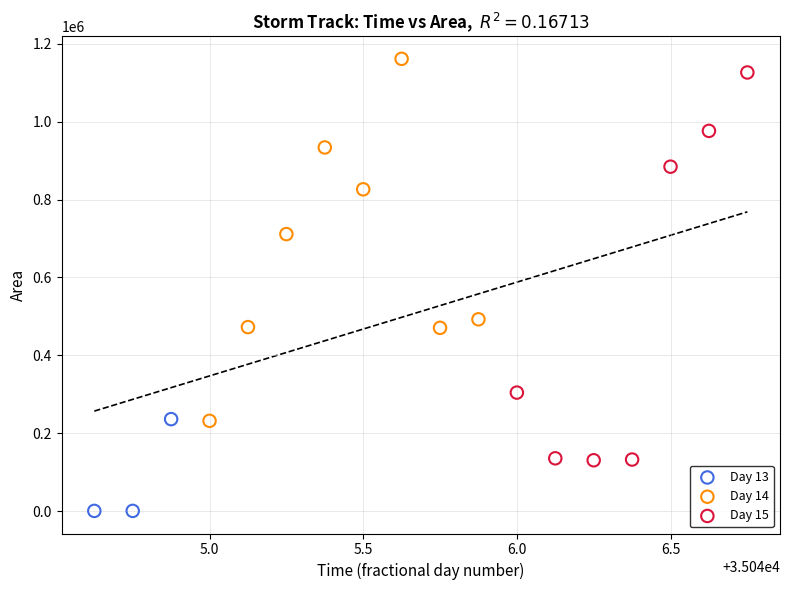

Which series contains the highest Y value?

Day 14